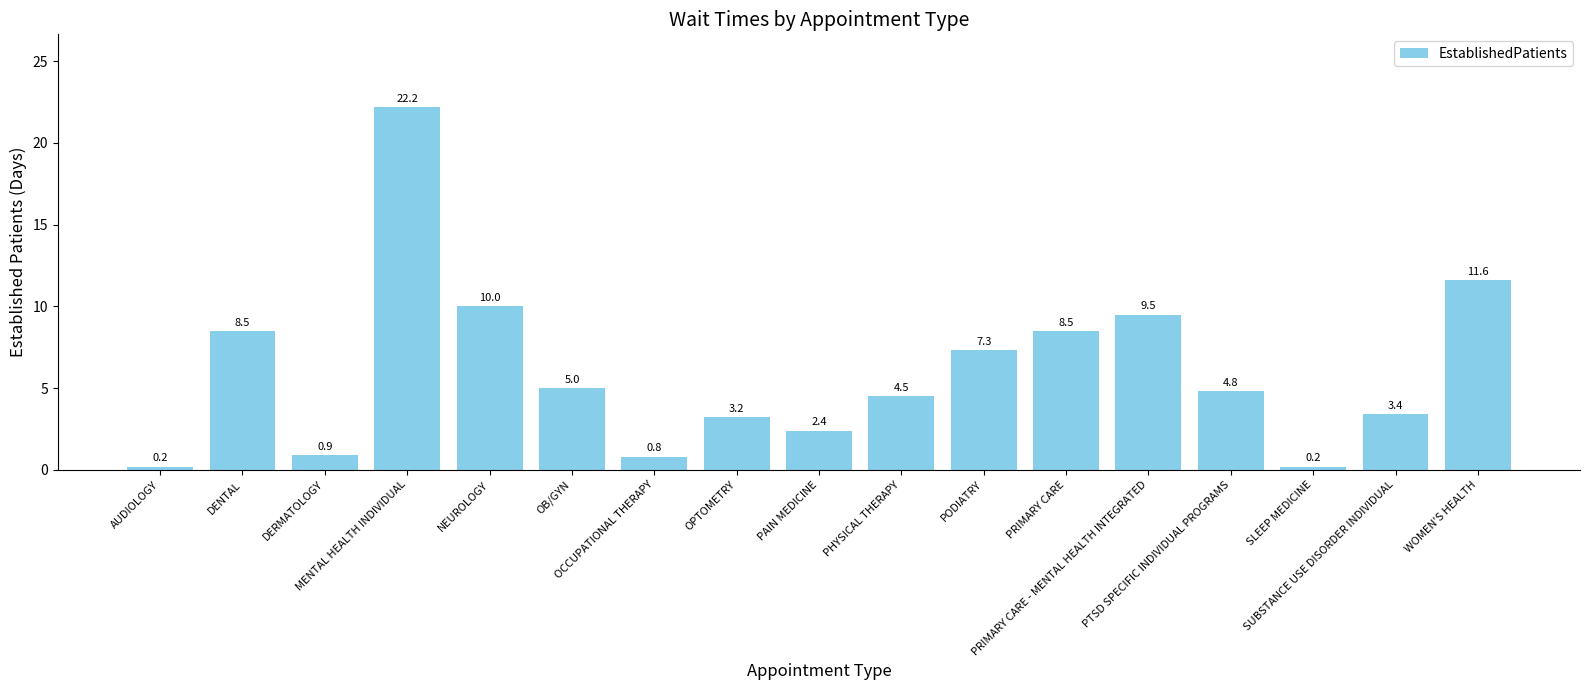

What is the value of the 5th bar from the left?

10.0